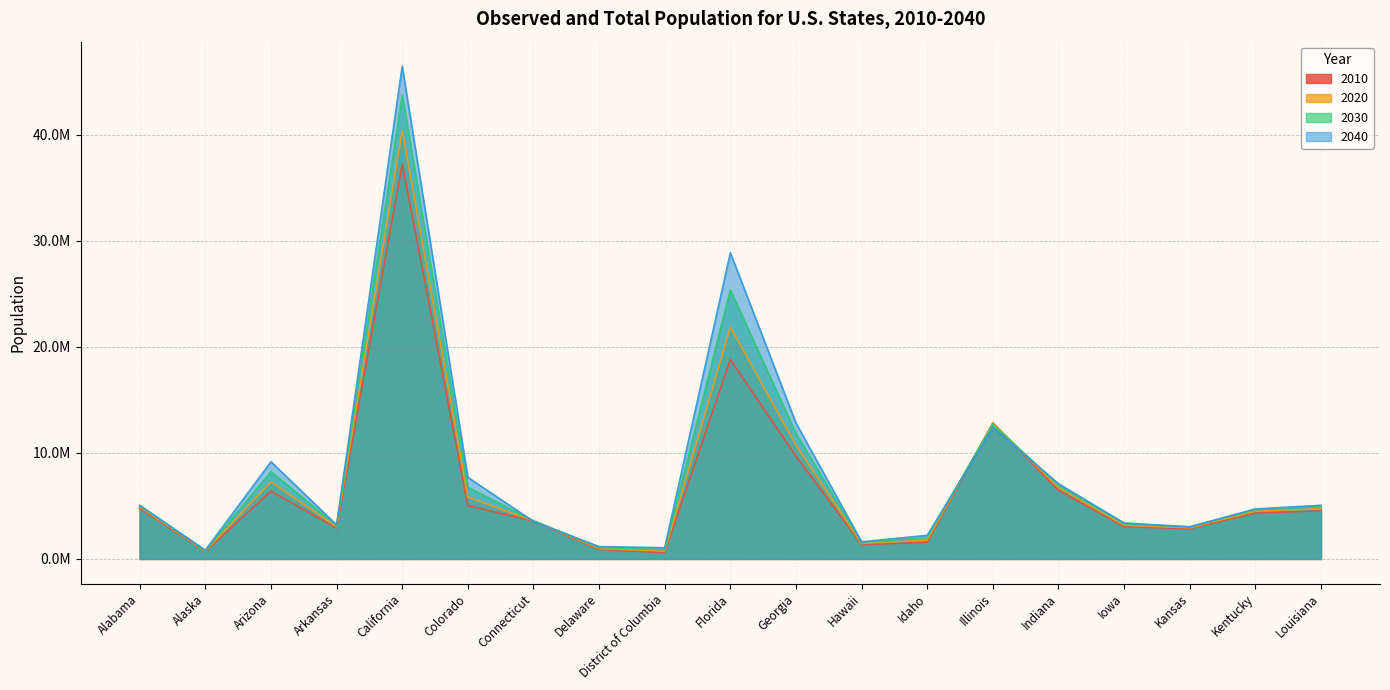

What is the label of the 13th point from the right?

Connecticut